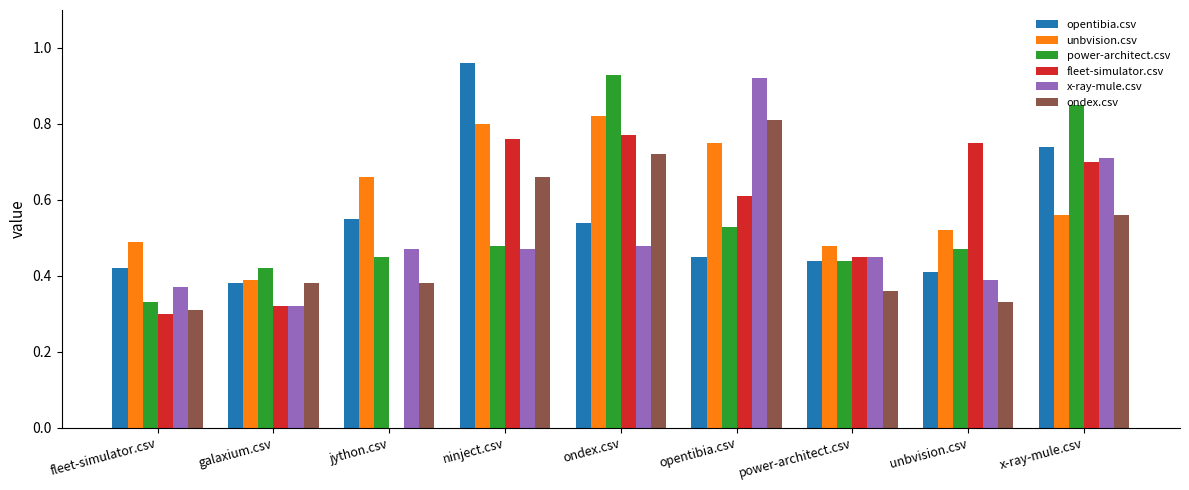

What is the sum of all opentibia.csv values?

4.9